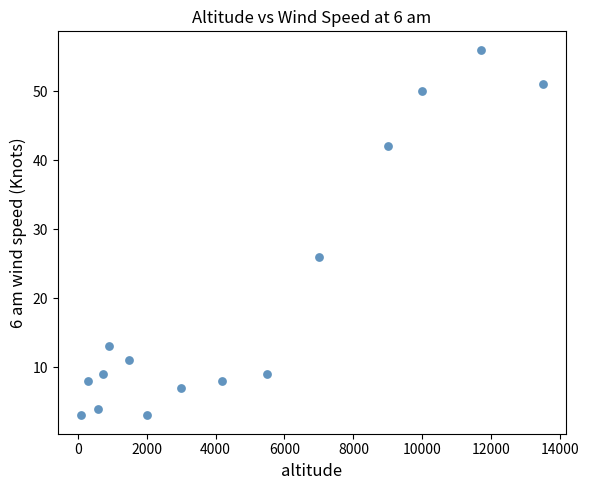

What Y value in the scatter plot is closest to 29?

26